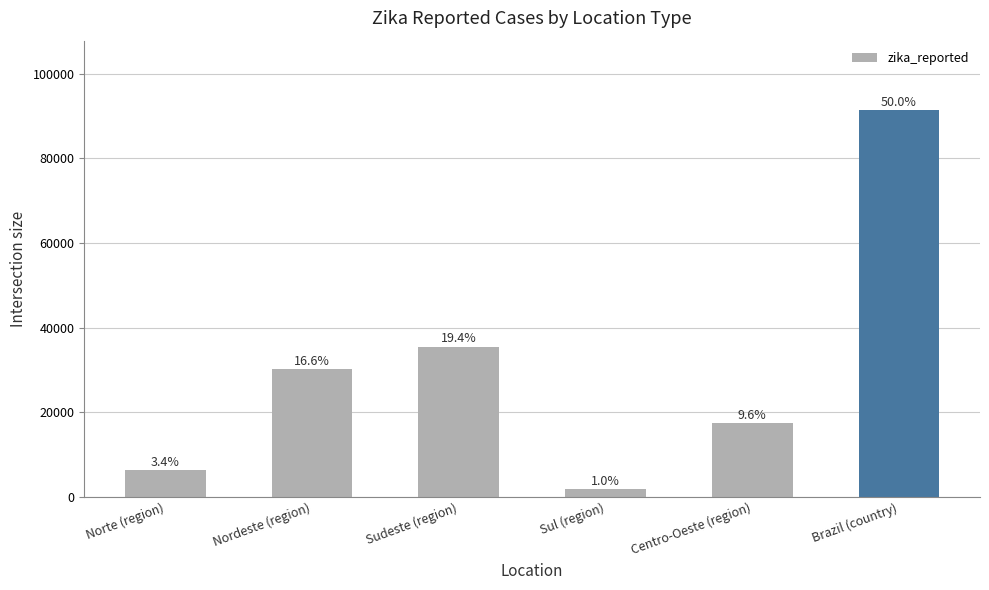

What is the minimum value shown in the chart?

1797